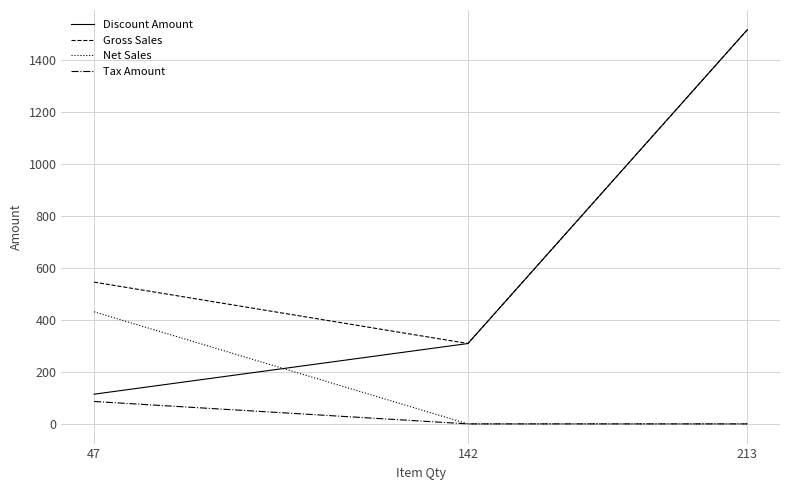

Rank the series by their average value, from highest to lowest.

Gross Sales, Discount Amount, Net Sales, Tax Amount